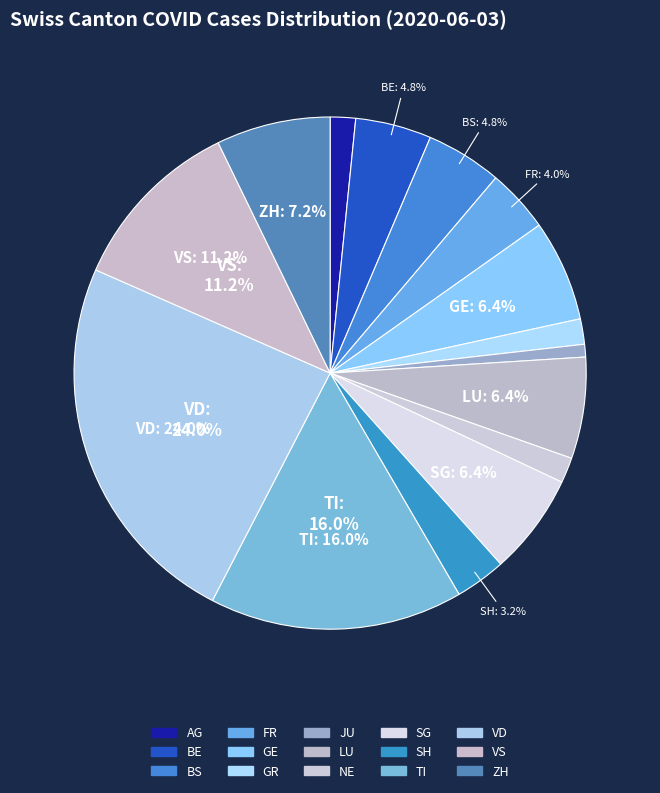

To the nearest percent, what is the combined percentage of JU and SH?

4%